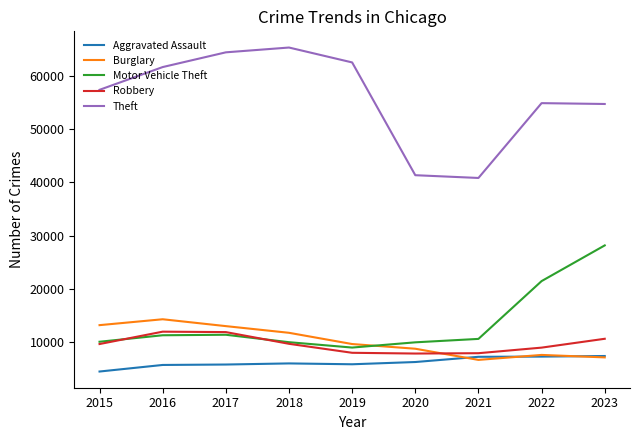

Rank the series by their maximum value, from lowest to highest.

Aggravated Assault, Robbery, Burglary, Motor Vehicle Theft, Theft